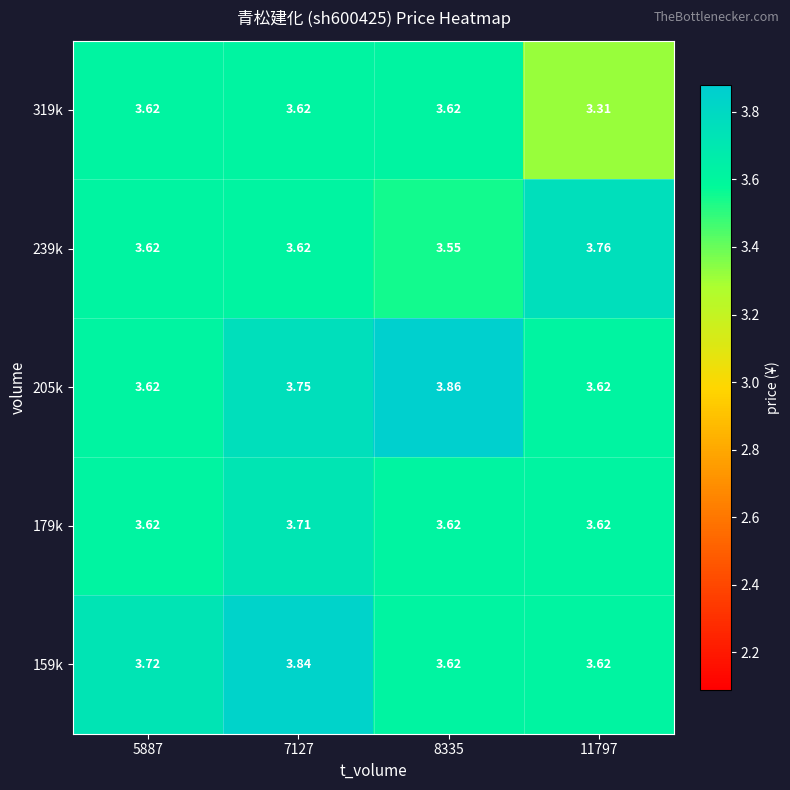

Is the value of 319k at 7127 greater than the value of 205k at 7127?

No